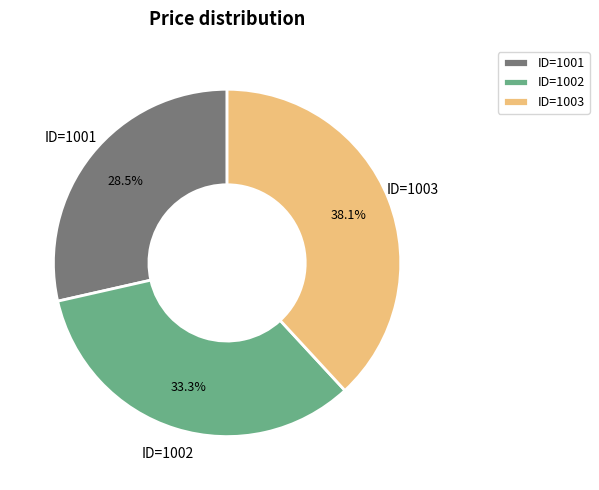

To the nearest percent, what is the difference between the largest and smallest slice percentages?

10%